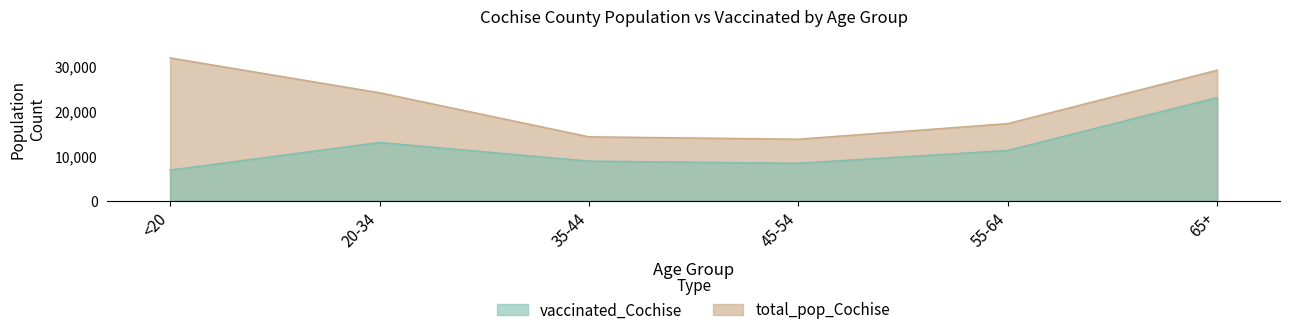

Where is the first local minimum for vaccinated_Cochise?

45-54